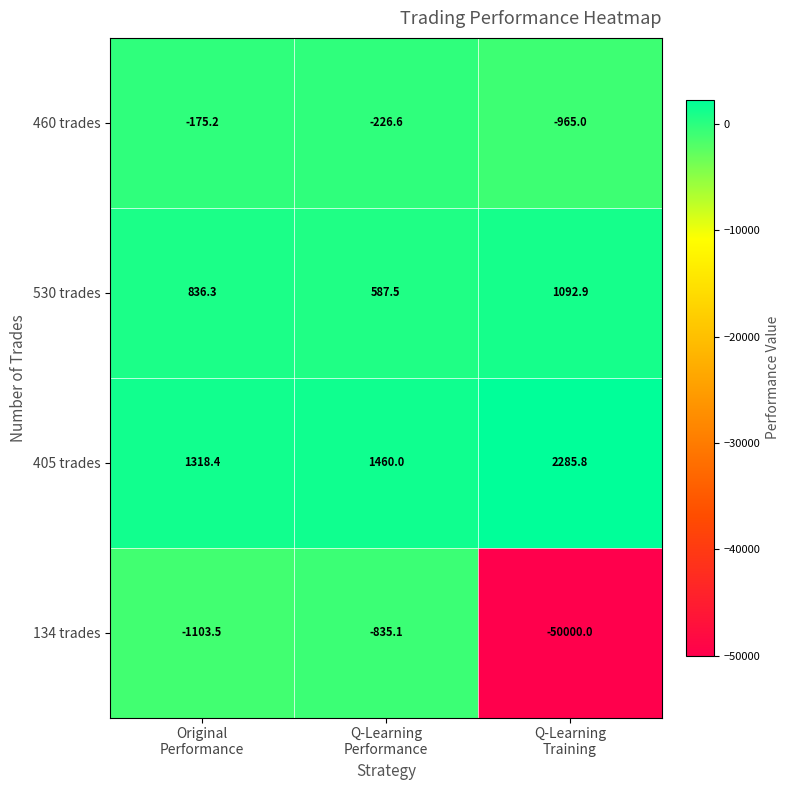

List the series in order of their peak value, highest first.

405 trades, 530 trades, 460 trades, 134 trades